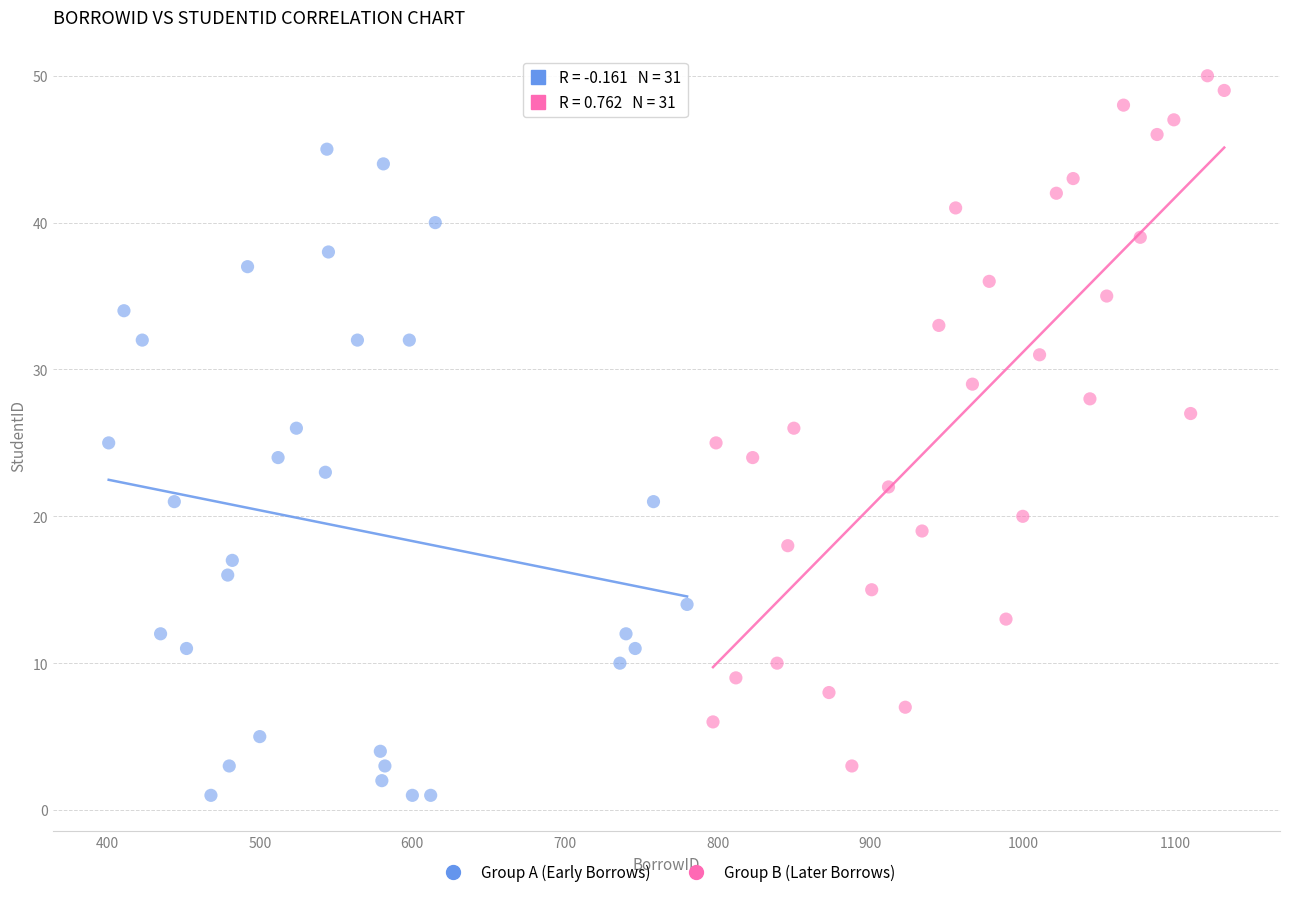

Which series has the widest spread of Y values?

Group B (Later Borrows)